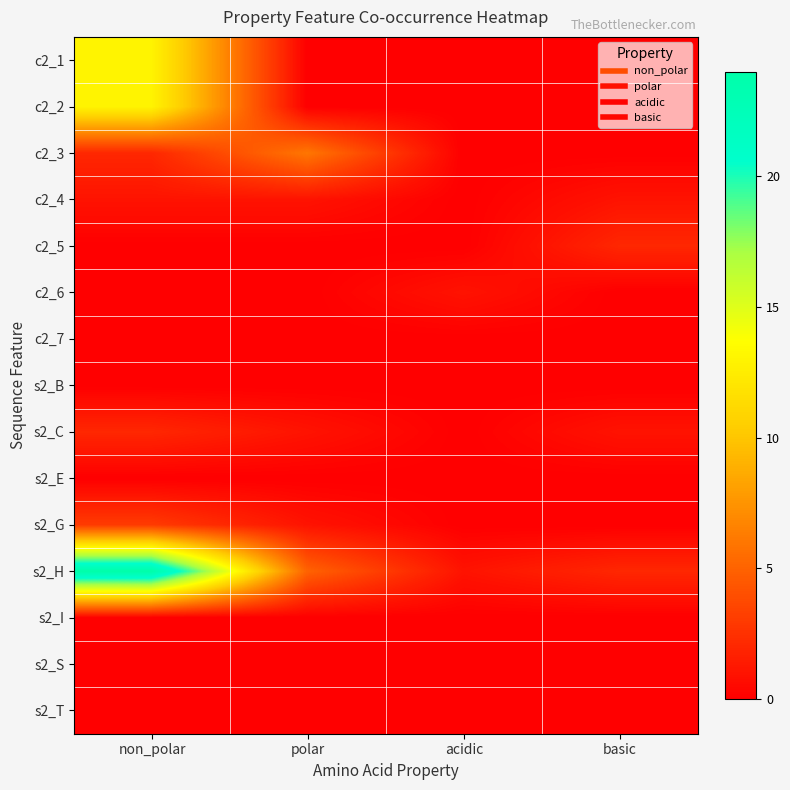

How many series are shown in this chart?

15